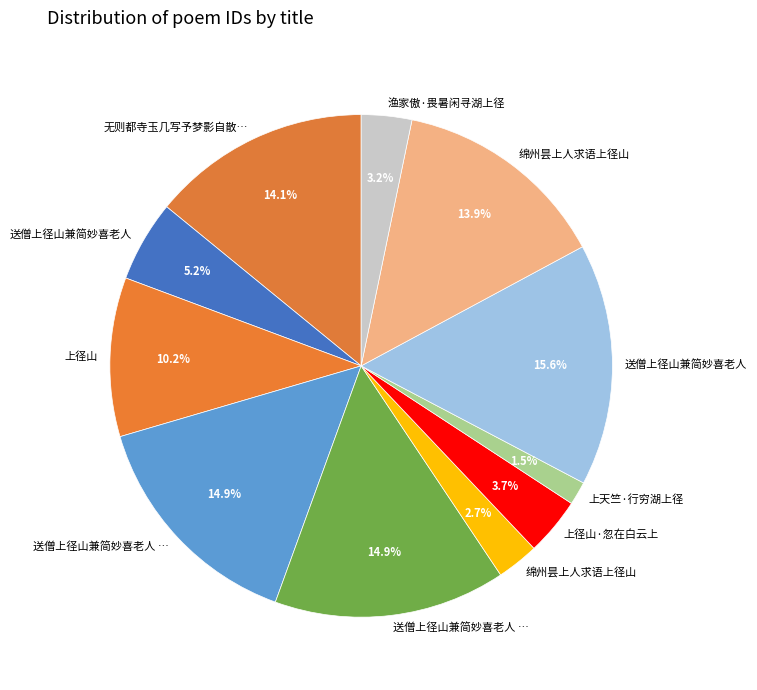

Which slice is the largest?

送僧上径山兼简妙喜老人